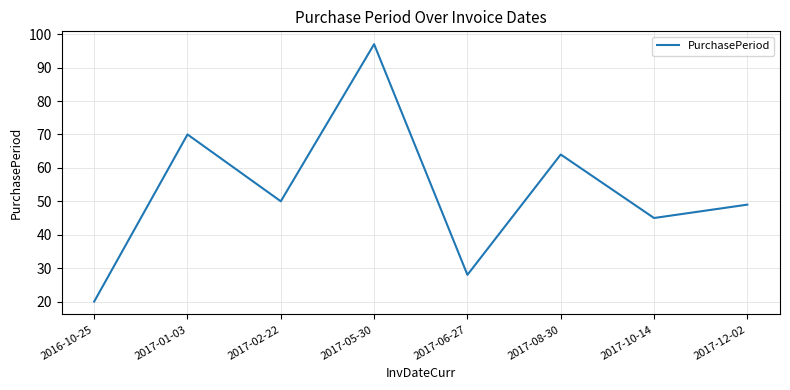

Reading left to right, extract all data points from this chart.

2016-10-25=20	2017-01-03=70	2017-02-22=50	2017-05-30=97	2017-06-27=28	2017-08-30=64	2017-10-14=45	2017-12-02=49